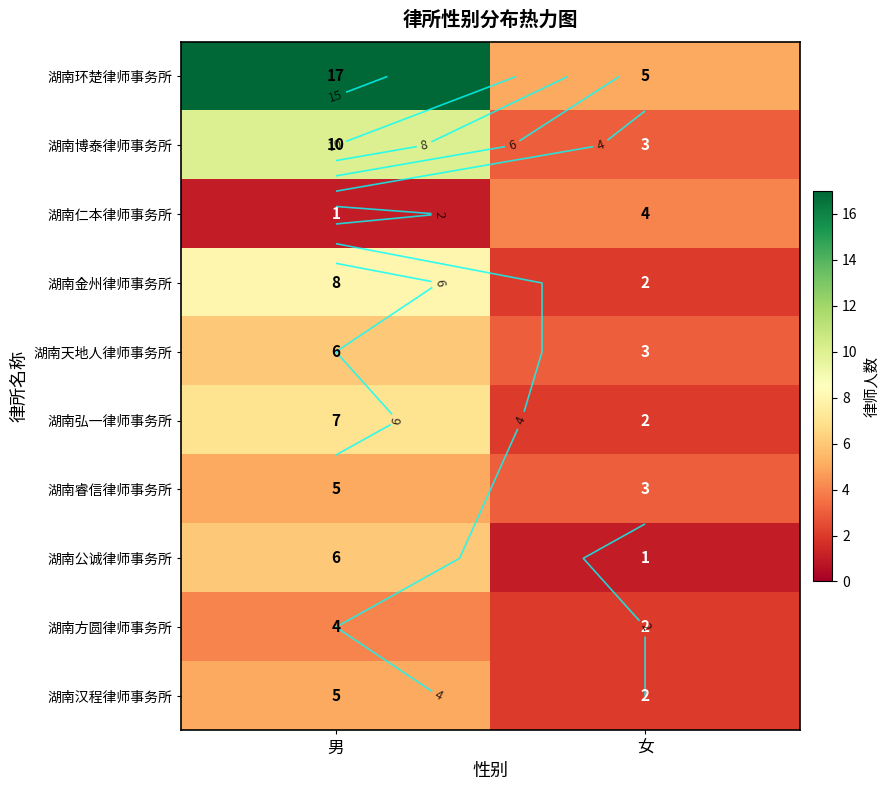

At how many categories does at least one series exceed 8?

1